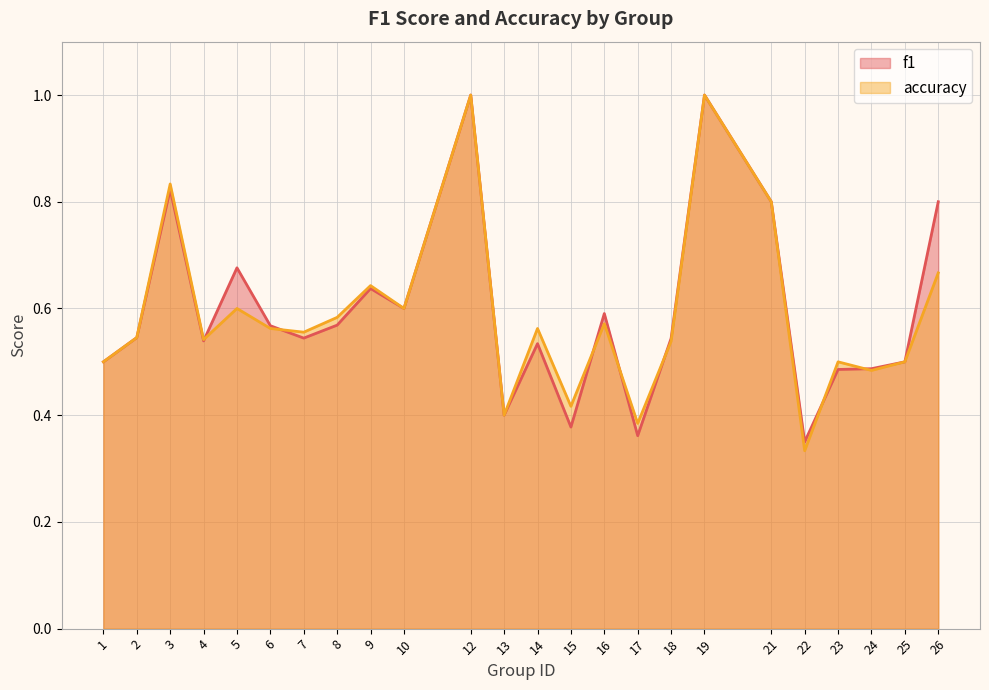

At which category is the sum across all series the highest?

12